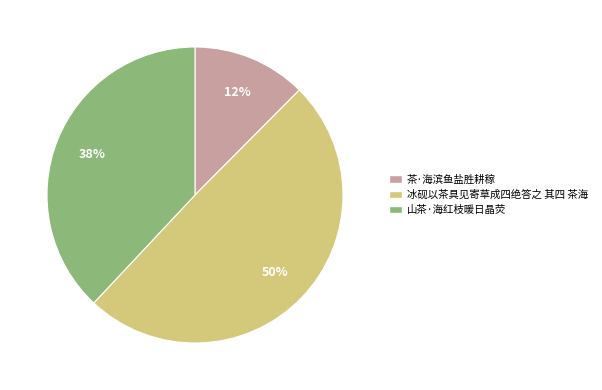

To the nearest percent, what is the average slice percentage?

33%